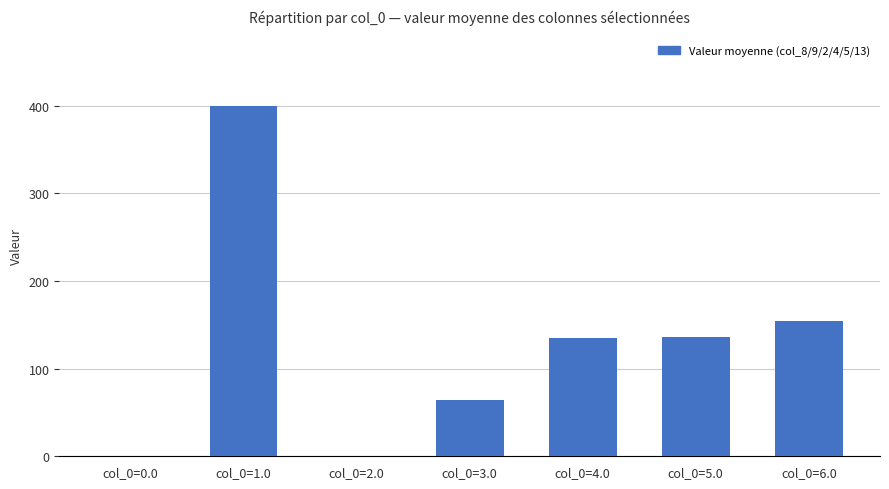

What is the greatest value displayed?

400